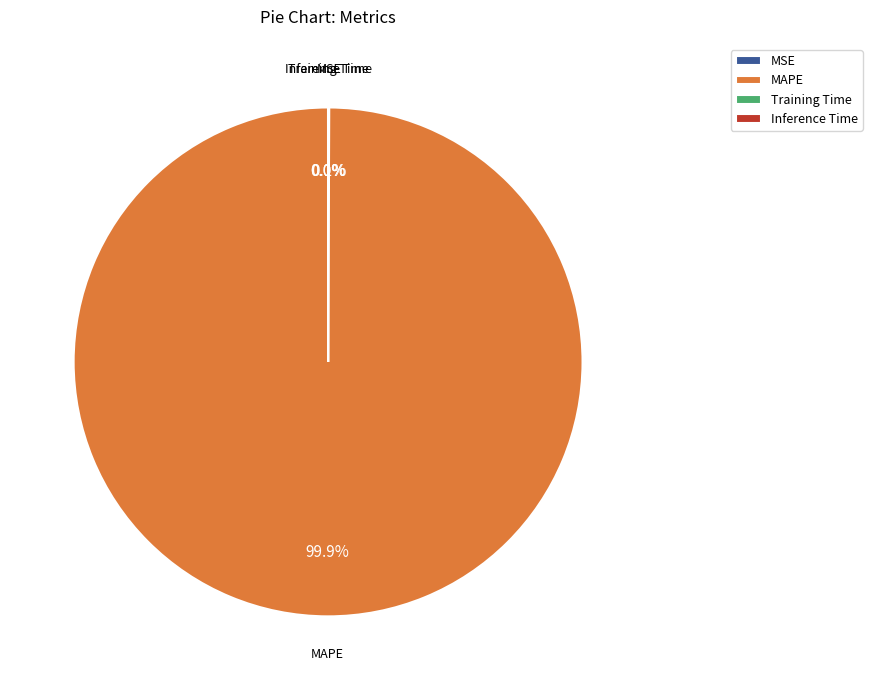

What is the largest slice in the pie chart?

MAPE